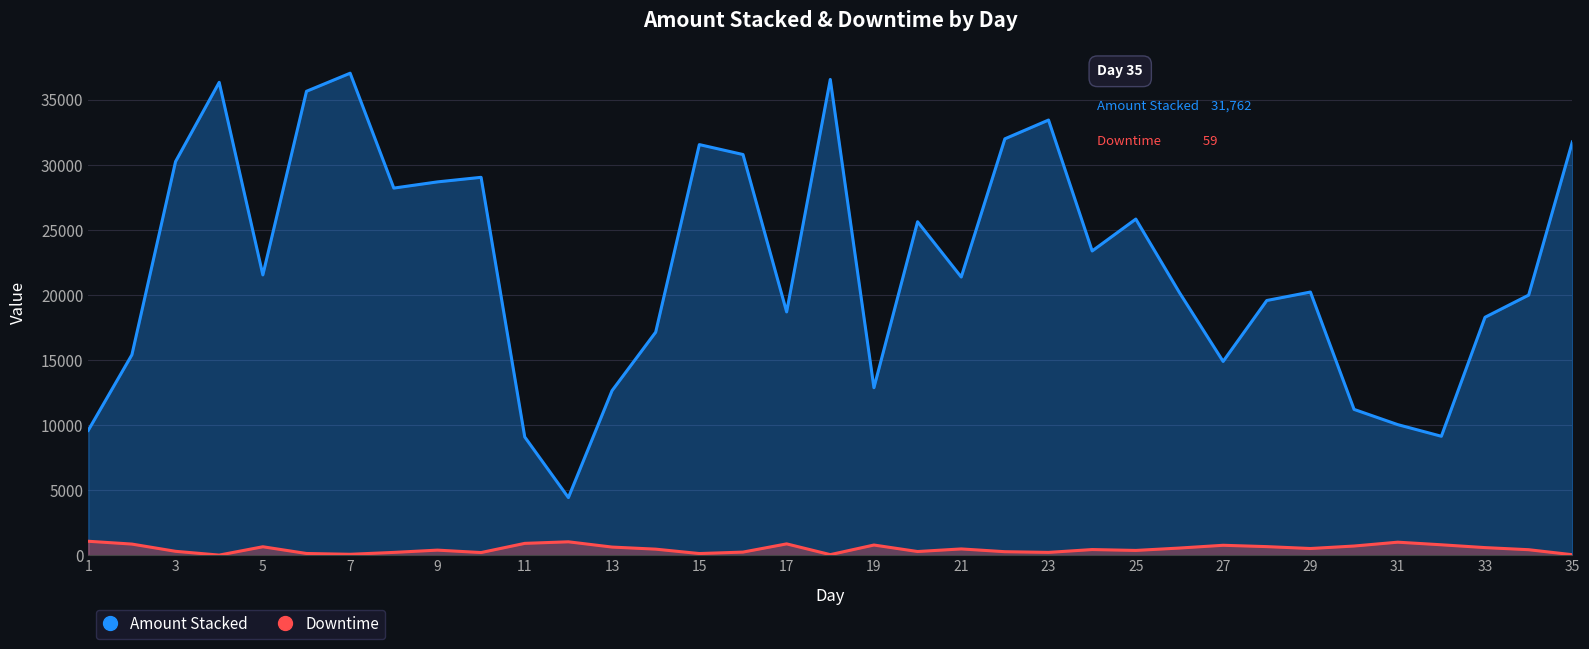

Reading left to right, what are all the values shown in this chart?

Amount Stacked: 9612	15417	30259	36345	21553	35658	37047	28222	28698	29049	9105	4448	12660	17157	31563	30801	18710	36568	12889	25637	21390	32006	33449	23392	25842	20192	14907	19587	20237	11222	10053	9158	18298	20003	31762
Downtime: 1093	877	321	30	671	154	93	237	412	226	931	1051	647	487	149	261	892	66	804	305	504	291	238	456	388	572	784	681	536	727	1022	822	606	444	59